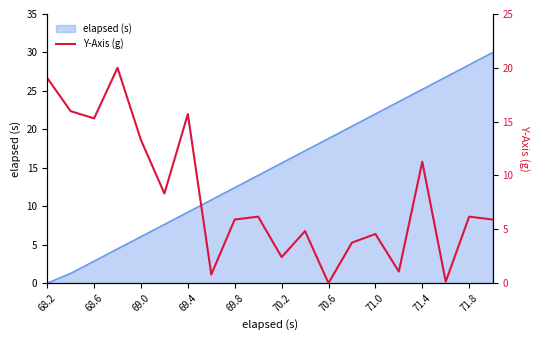

The elapsed (s) series shows 45.0 at 71.8. True or false?

False